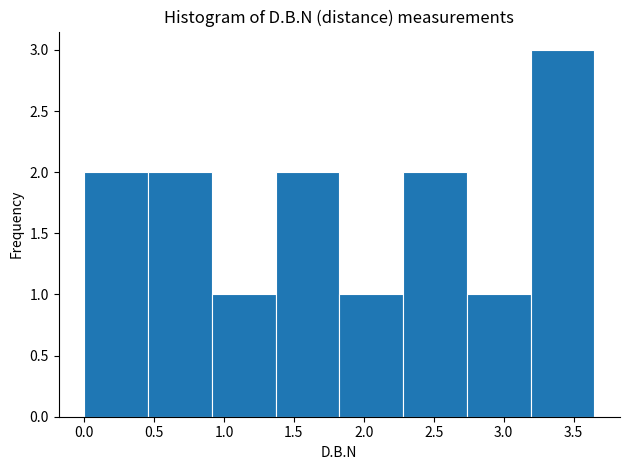

Over which range of the x-axis is the bar tallest?

3.20 to 3.65